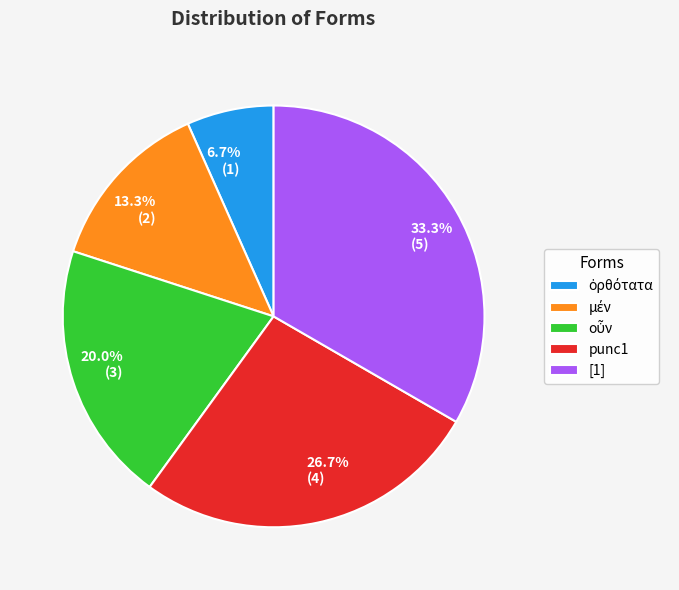

Which slice is the largest?

[1]